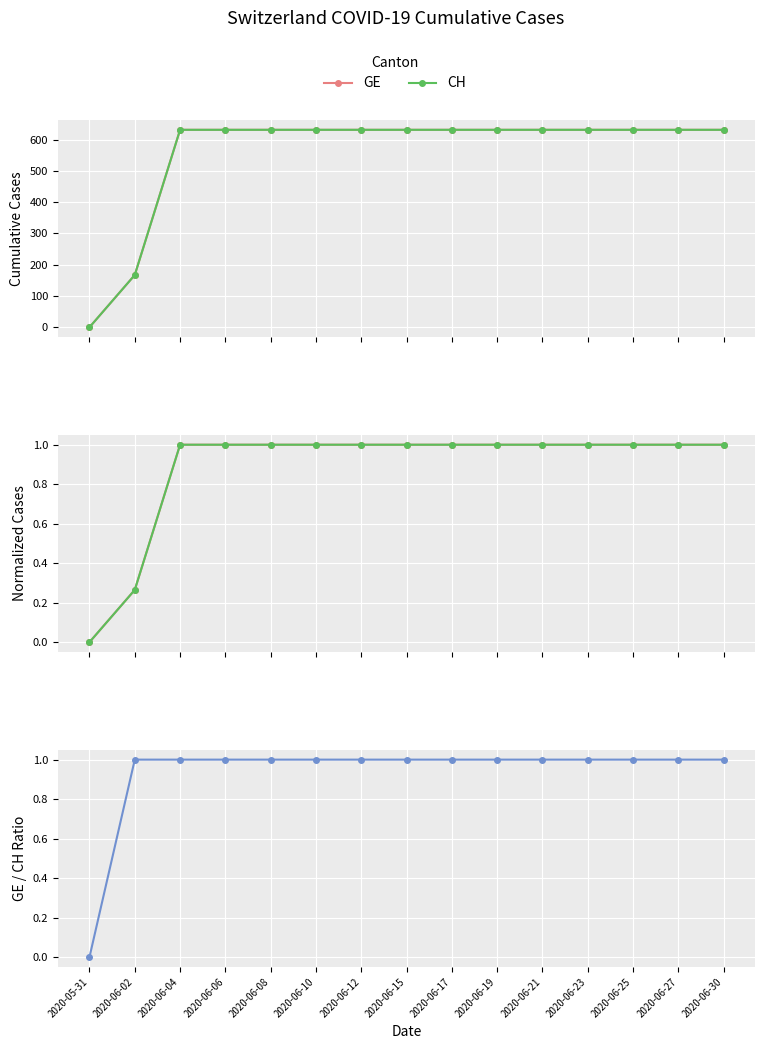

Read the CH value at 2020-06-06.

1.0